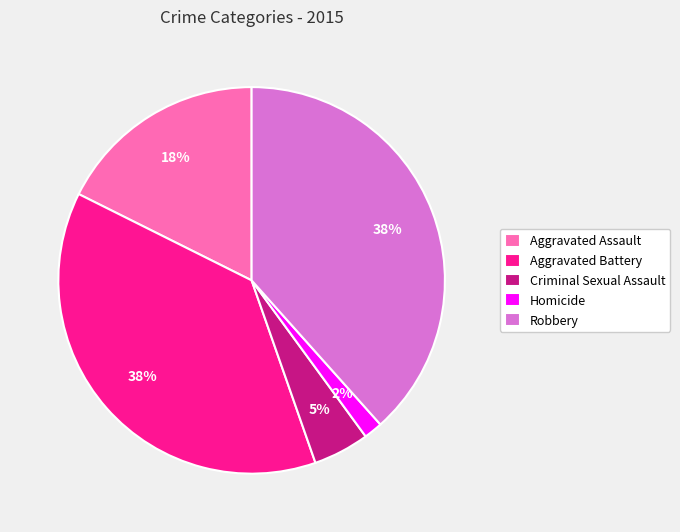

Count the number of slices in the pie.

5